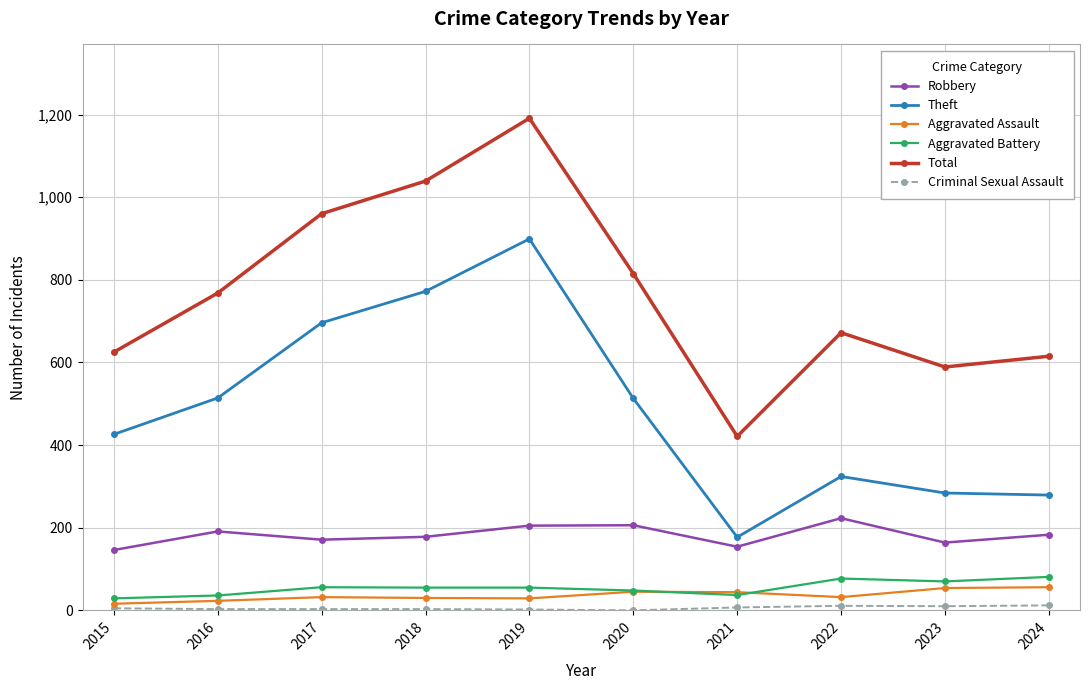

True or false: Aggravated Assault has more than 0 points higher than both neighbors.

True